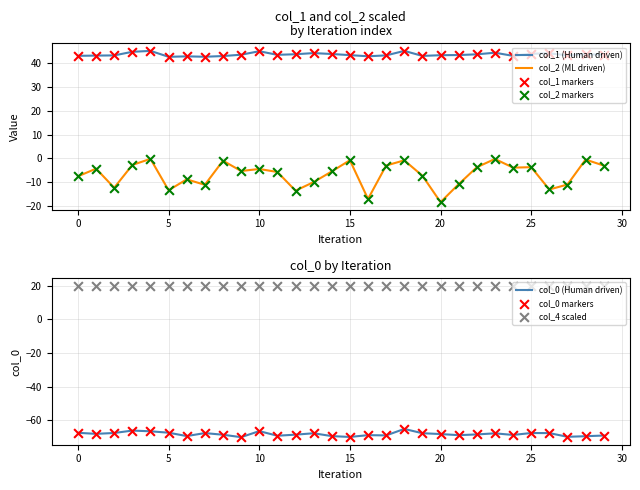

Is the value of col_2 at 16 greater than the value of col_1 at 13?

No